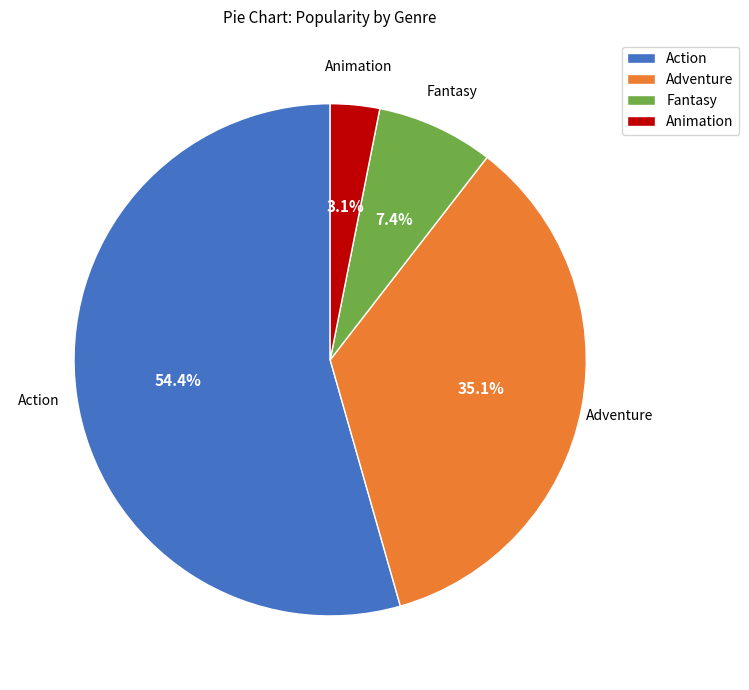

To the nearest percent, what is the difference between the largest and smallest slice percentages?

51%